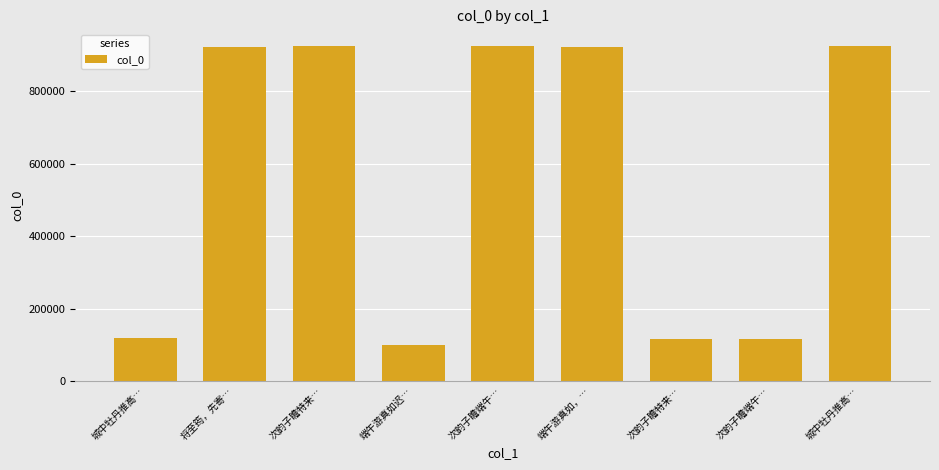

Approximately how many times larger is the value at 城中牡丹推高… compared to 次韵子瞻特来…?

1.0